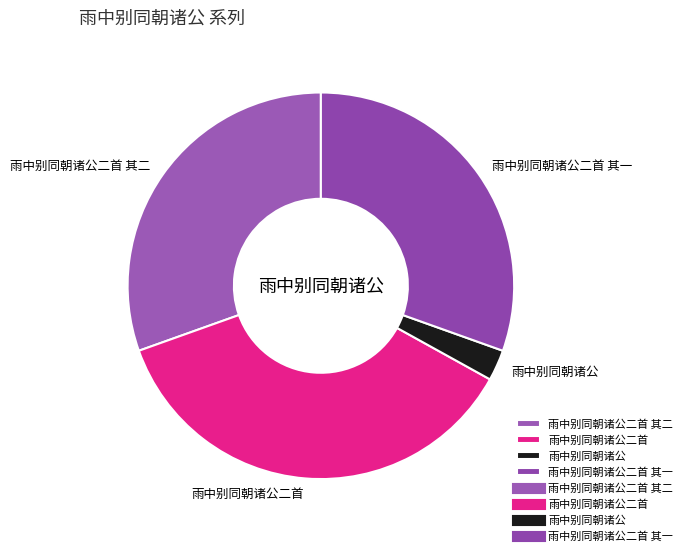

Which category has the smallest portion of the pie?

雨中别同朝诸公